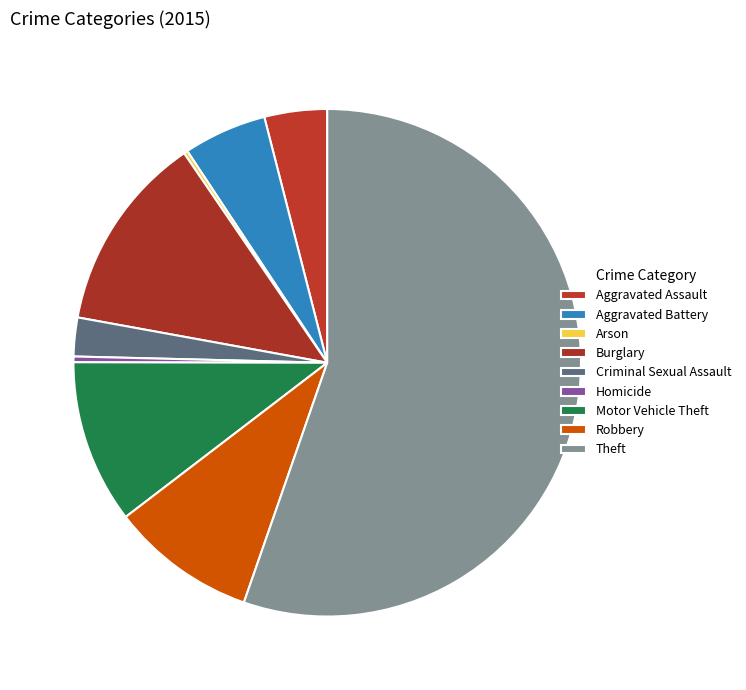

The Arson slice represents 1% of the pie. True or false?

False